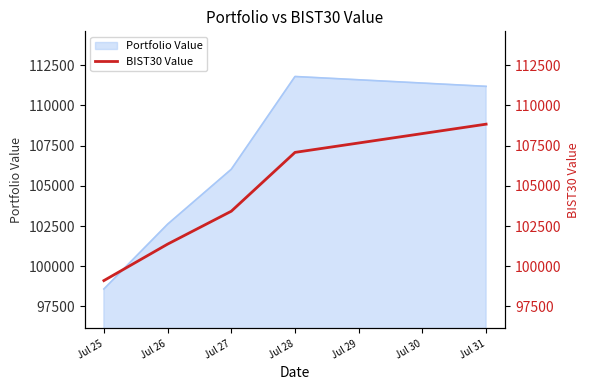

Count the number of categories in the chart.

5